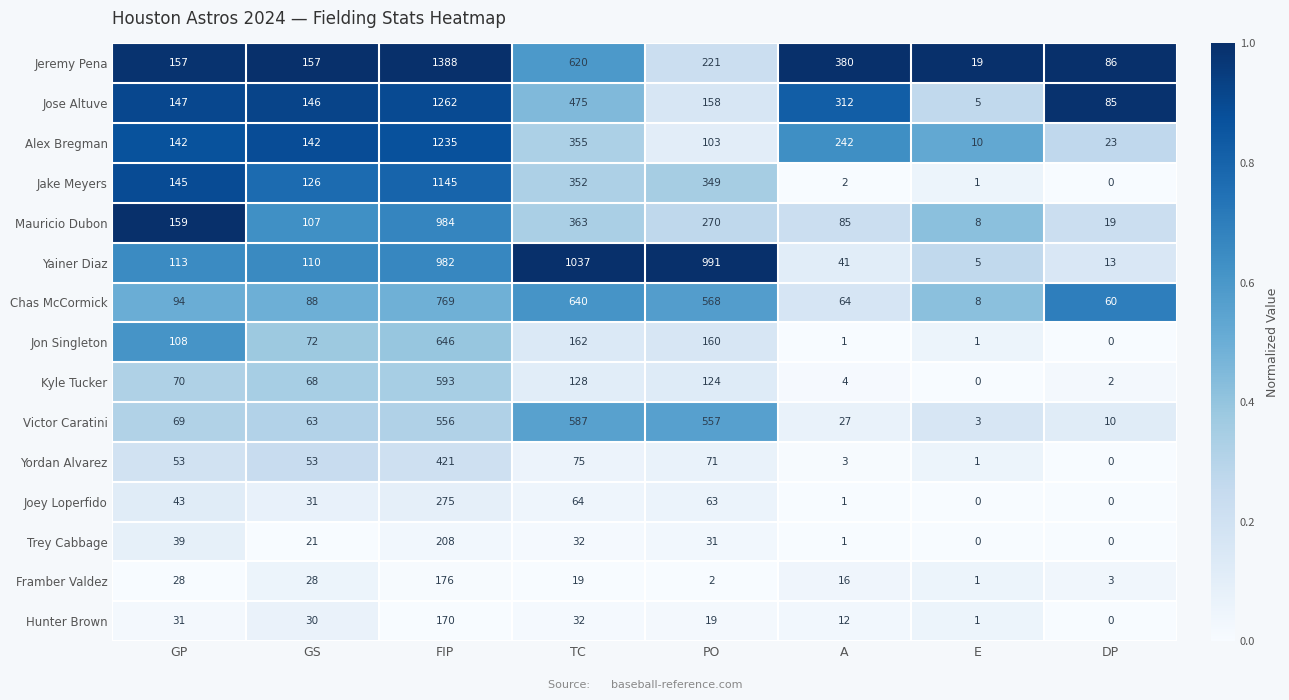

Rank the categories by Yainer Diaz value from highest to lowest.

TC, PO, FIP, GP, GS, A, DP, E